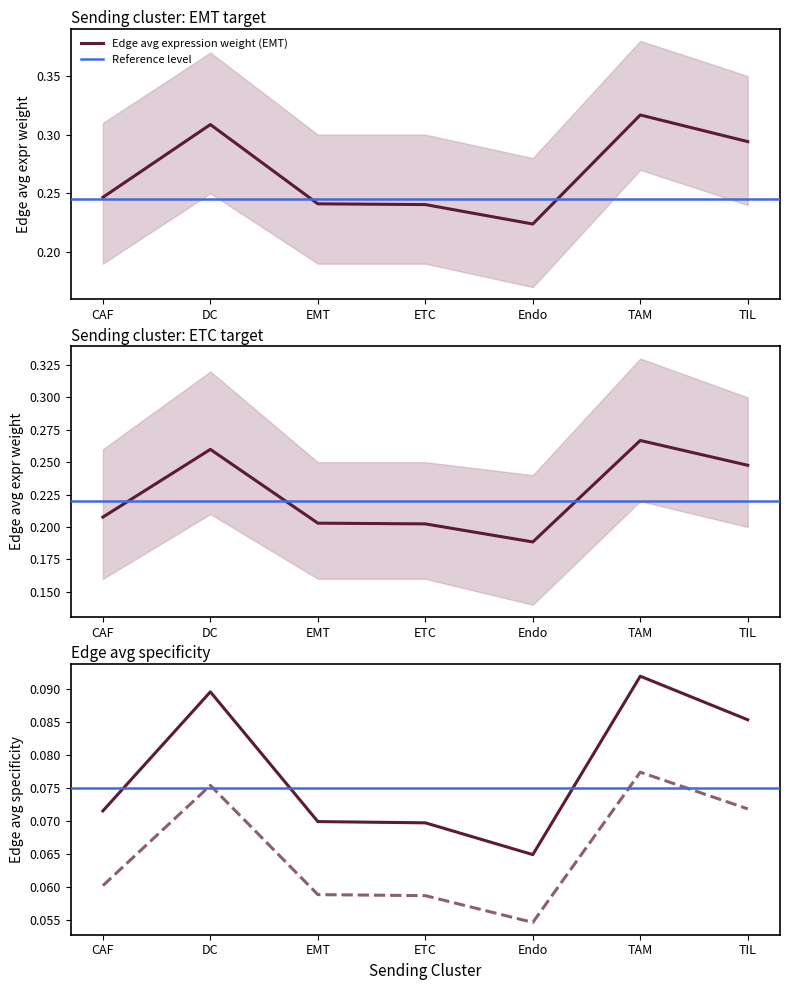

What is the difference between the second highest and minimum values in the Edge avg expression weight (EMT) series?

0.1